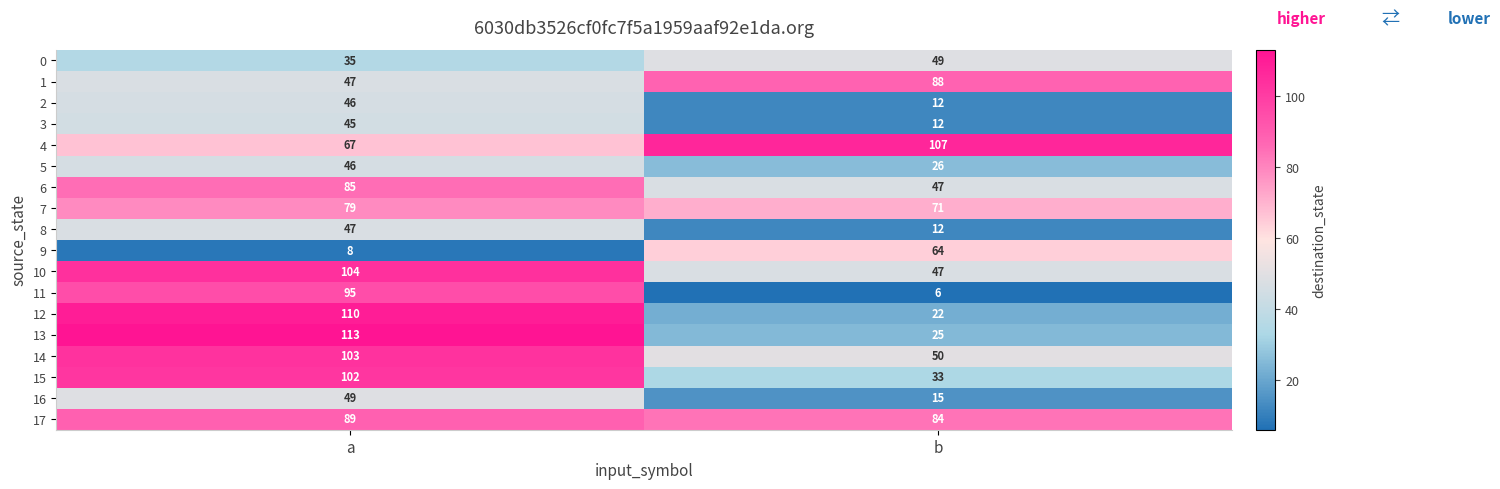

True or false: 2 has a value of 3 at b.

False